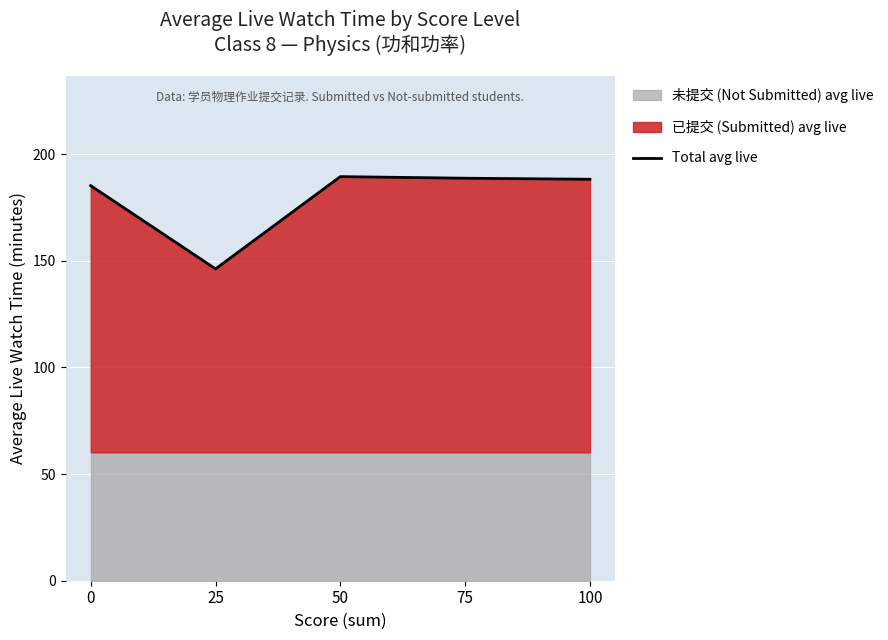

Count the number of values greater than 188.

3